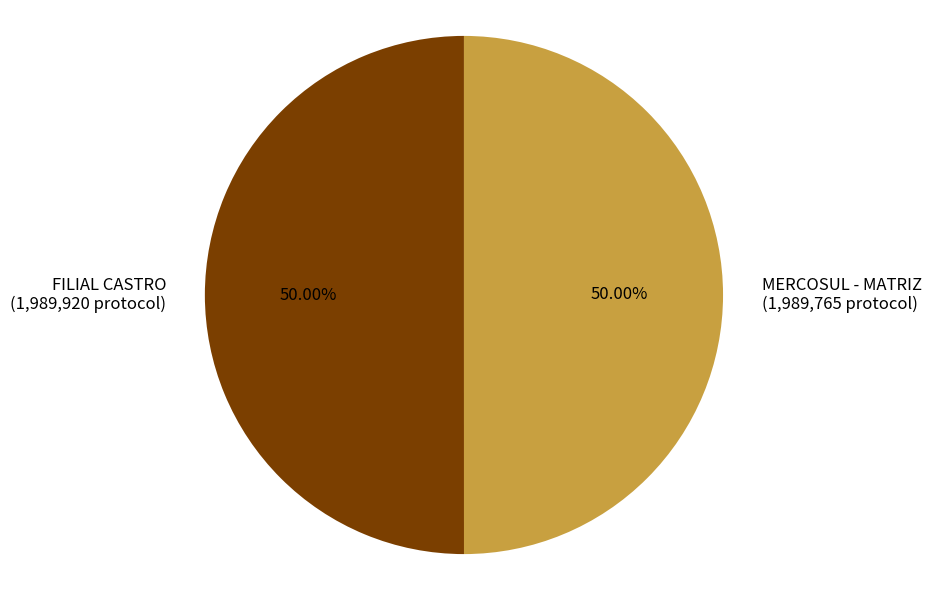

Is the sum of MERCOSUL - MATRIZ and FILIAL CASTRO greater than half?

Yes